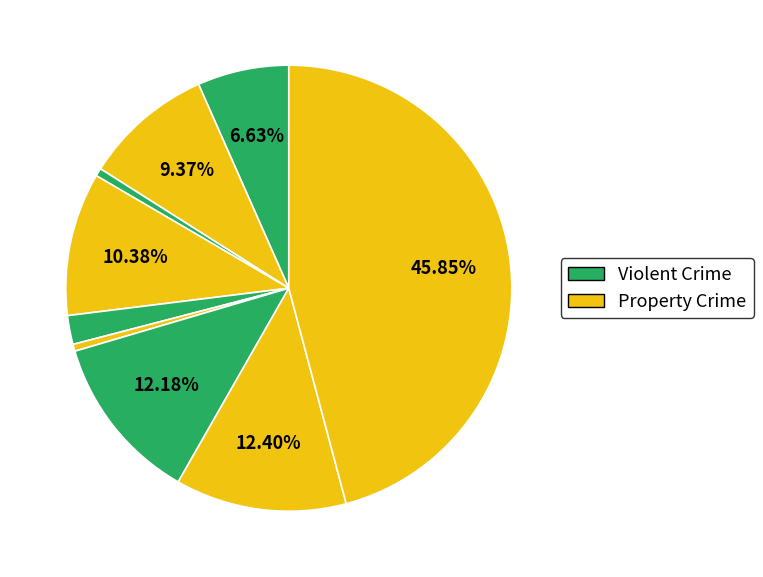

Count the number of slices in the pie.

9